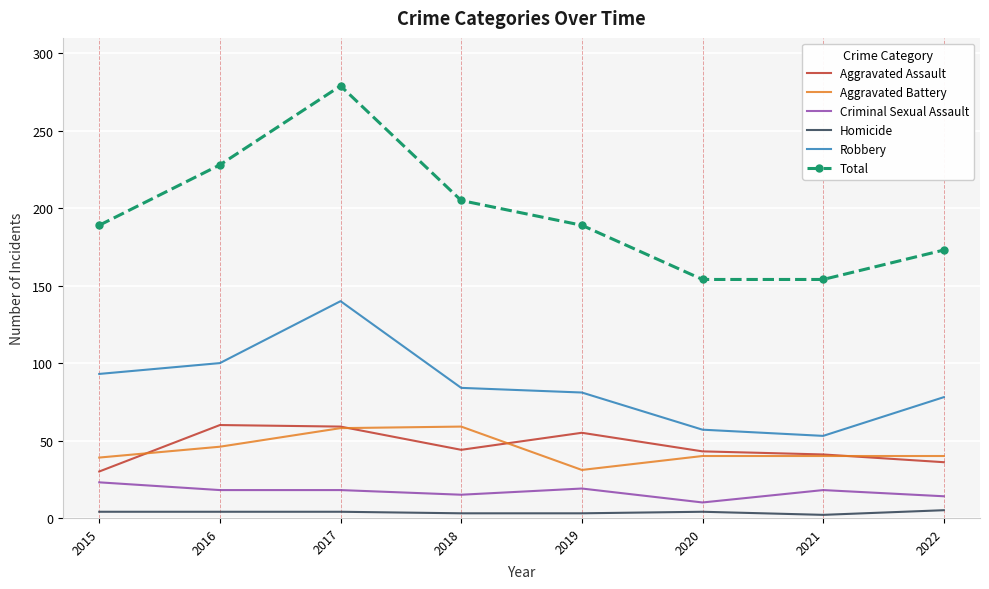

True or false: Homicide has more than 0 interior local peaks.

True